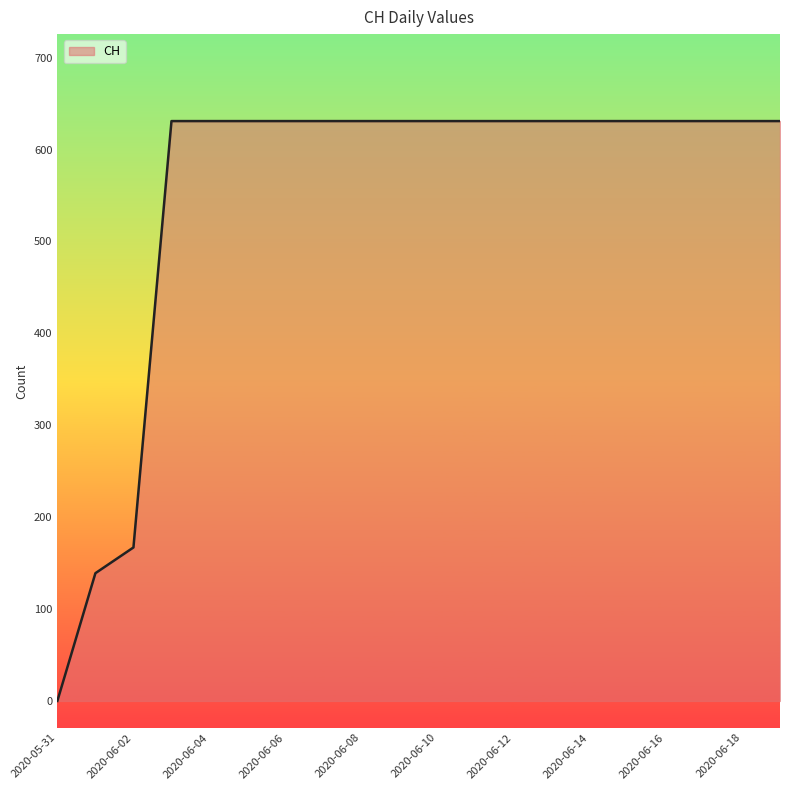

How many positive values are there?

19